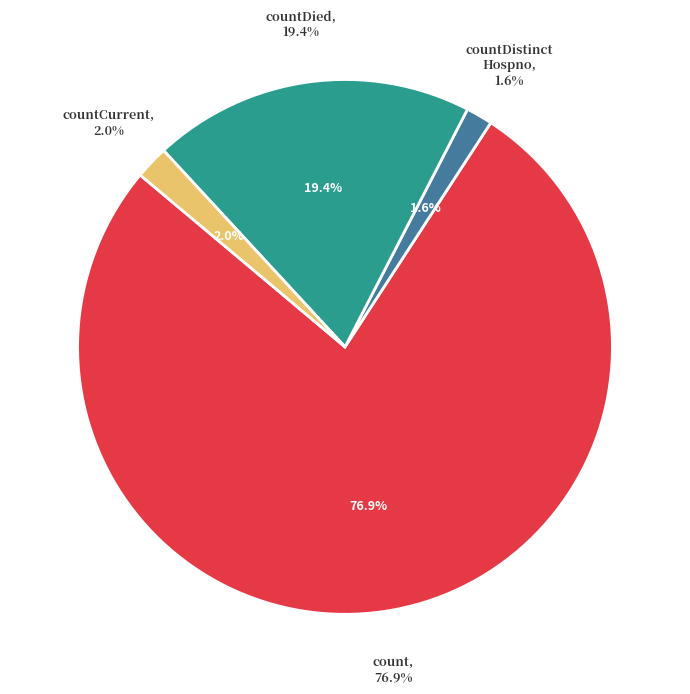

Does any single category account for the majority?

Yes